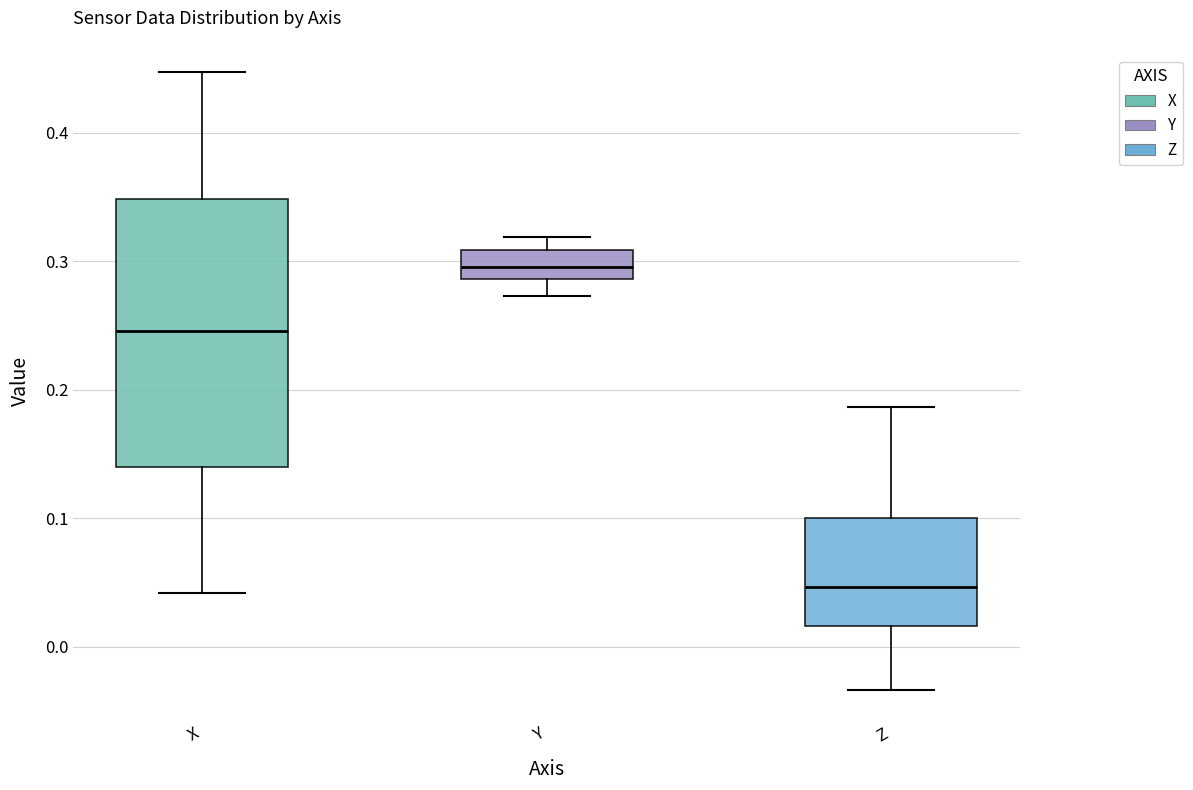

Which box's median line is the lowest?

Z